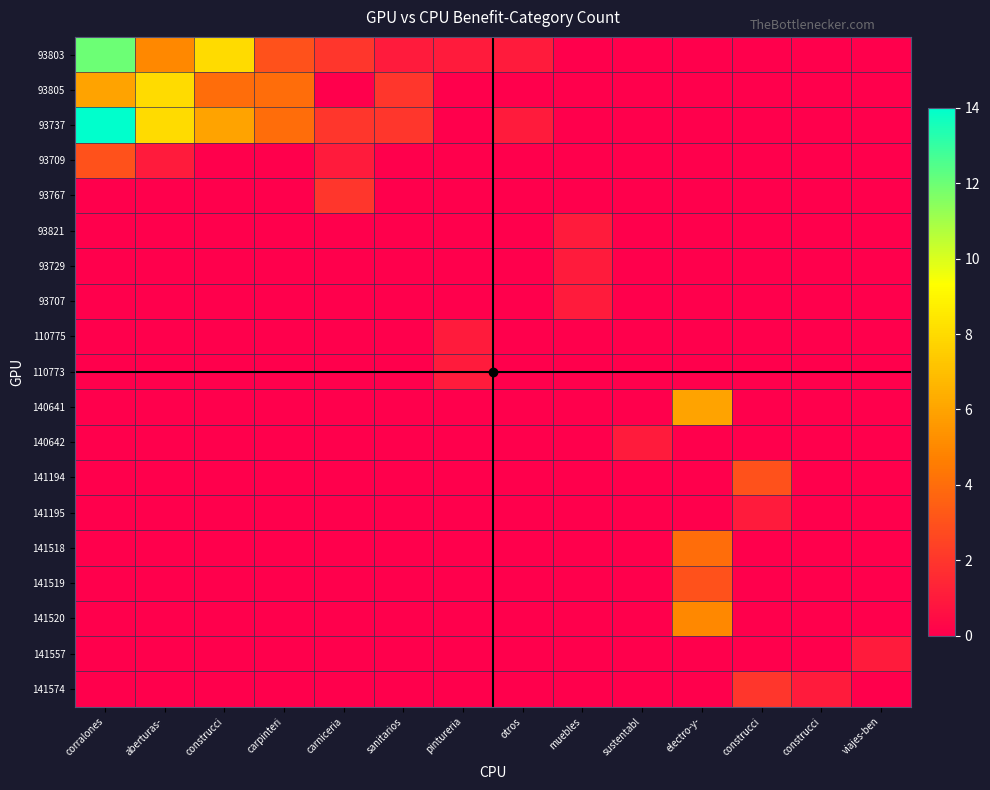

Between corralones and sustentabl, which is larger?

corralones